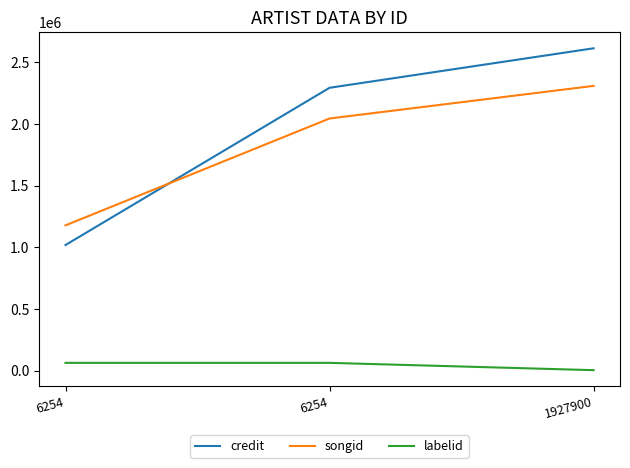

What is the minimum value for credit?

1018791